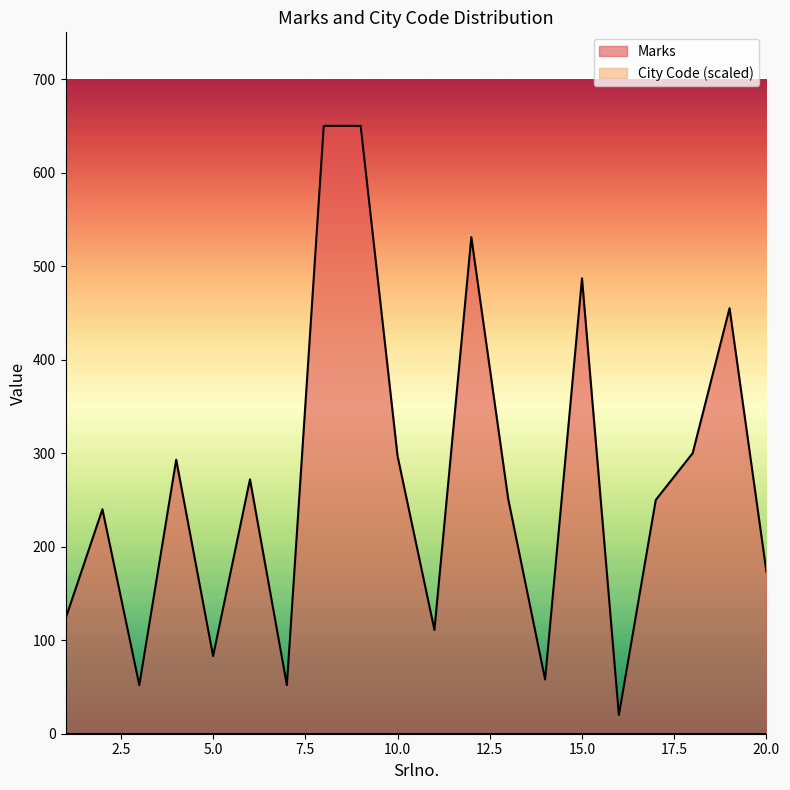

The chart shows a value of 272 at 6. True or false?

True